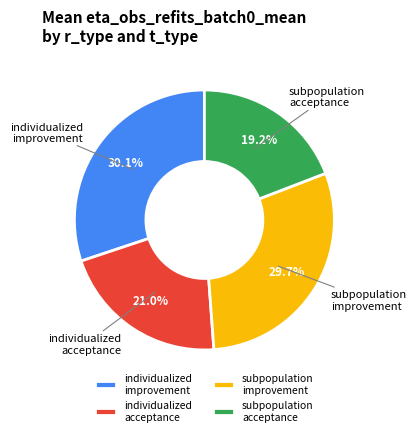

Which has a higher value, individualized acceptance or subpopulation acceptance?

individualized acceptance